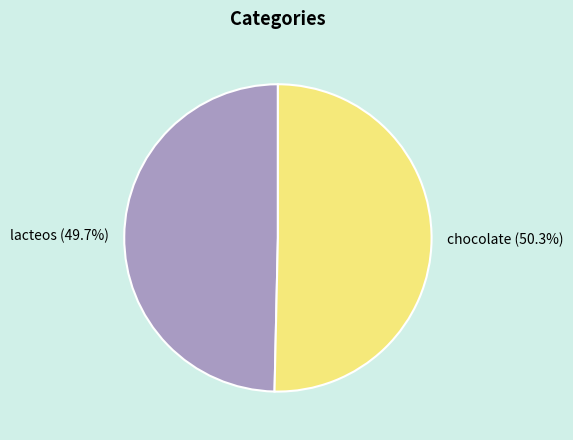

How many segments does this pie chart have?

2